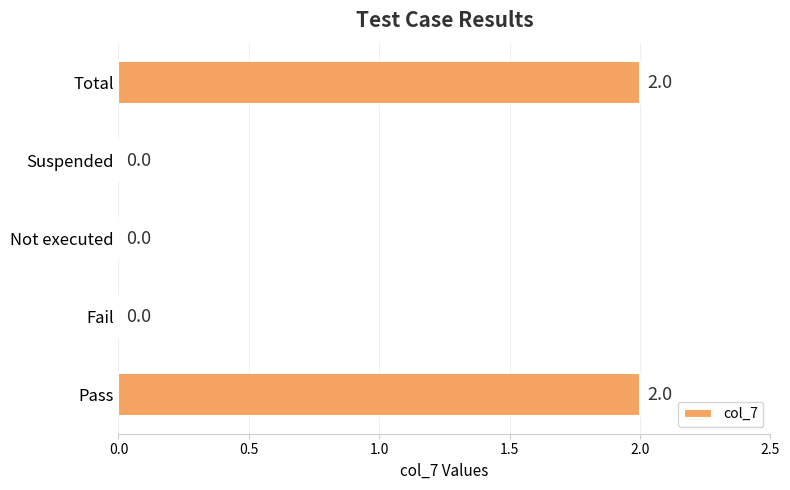

What is the sum of all values?

4